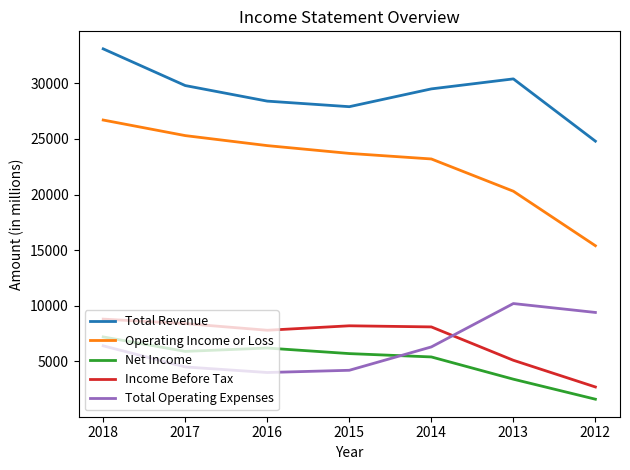

Which label corresponds to the smallest value in the chart?

2012